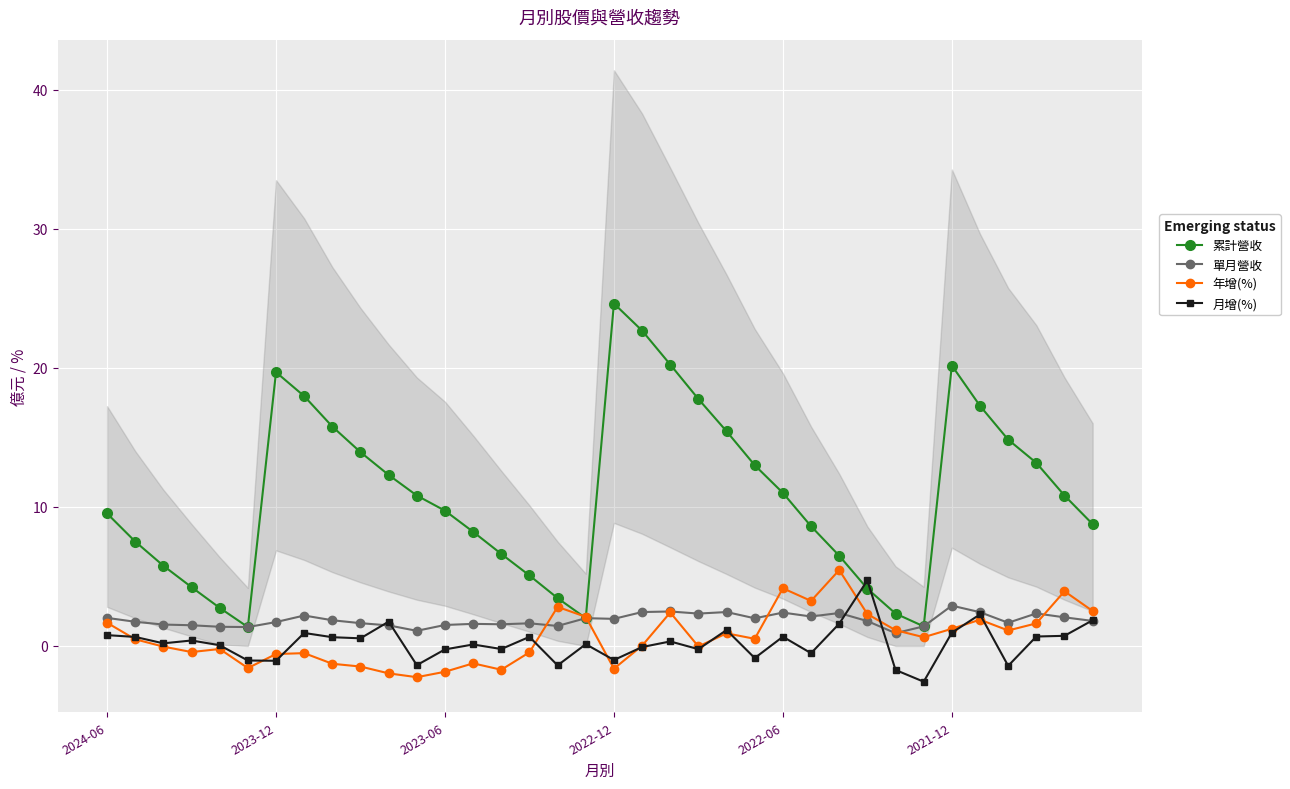

Rank the series by their maximum value, from lowest to highest.

單月營收, 月增(%), 年增(%), 累計營收